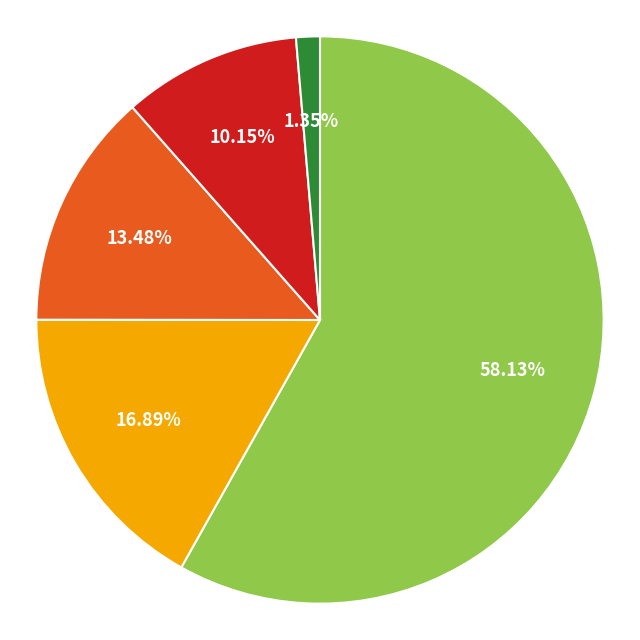

Is there any slice that represents more than half of the pie?

Yes